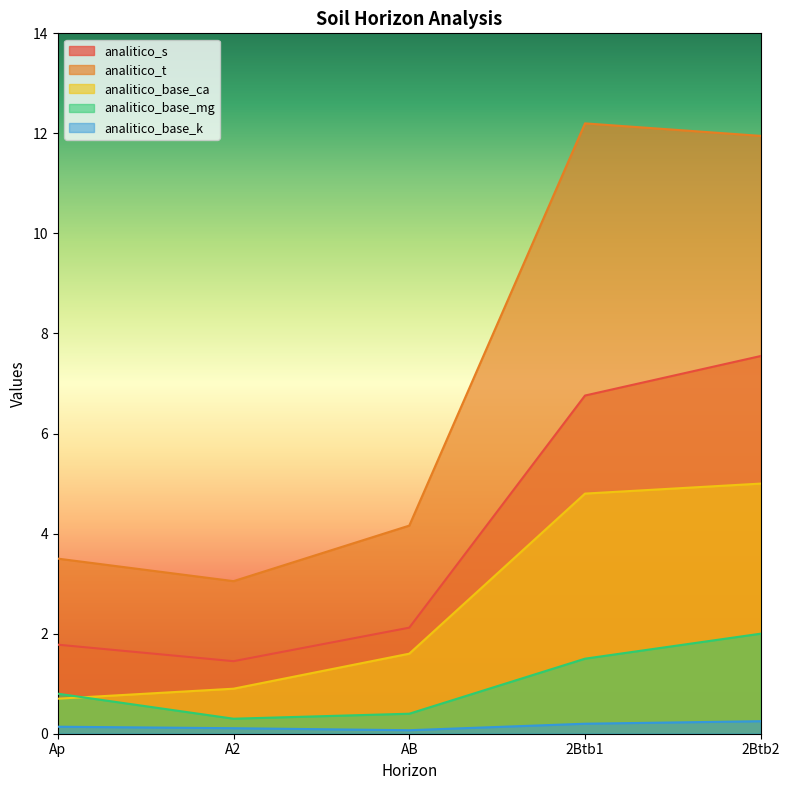

Reading left to right, what are all the values shown in this chart?

analitico_s: Ap=1.8	A2=1.4	AB=2.1	2Btb1=6.8	2Btb2=7.5
analitico_t: Ap=3.5	A2=3.0	AB=4.2	2Btb1=12.2	2Btb2=11.9
analitico_base_ca: Ap=0.7	A2=0.9	AB=1.6	2Btb1=4.8	2Btb2=5.0
analitico_base_mg: Ap=0.8	A2=0.3	AB=0.4	2Btb1=1.5	2Btb2=2.0
analitico_base_k: Ap=0.1	A2=0.1	AB=0.1	2Btb1=0.2	2Btb2=0.2